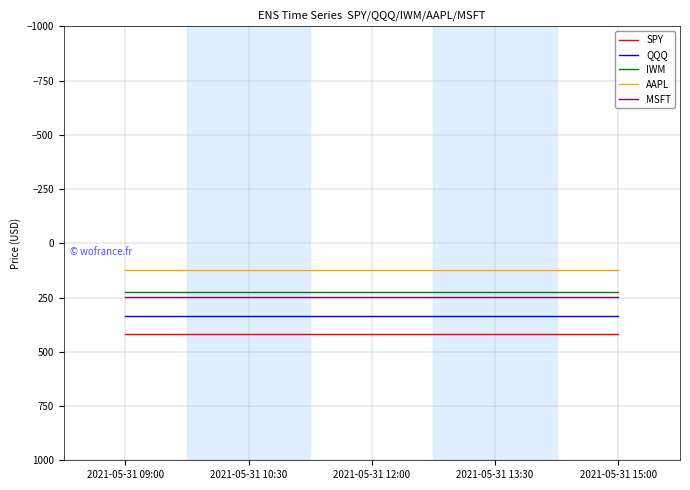

What is the smallest value displayed?

124.6